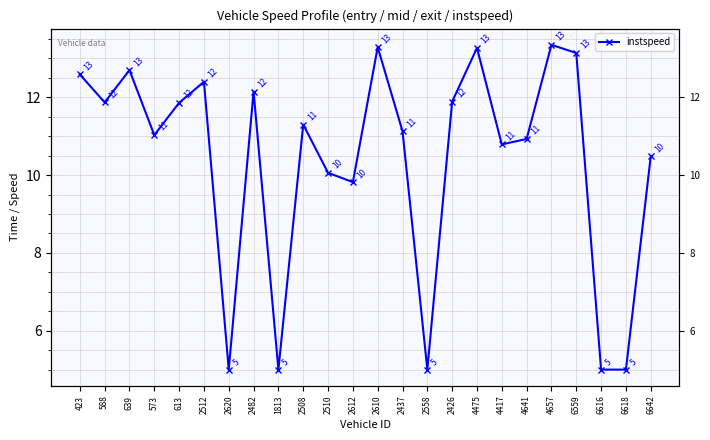

How many lines are shown in the chart?

1